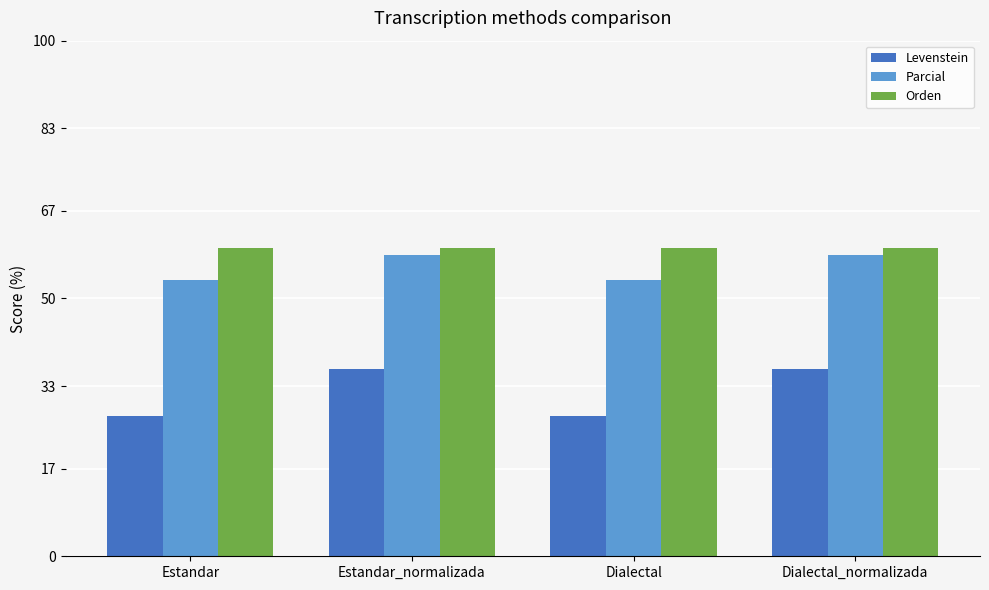

At which label does Levenstein first exceed 36?

Estandar_normalizada